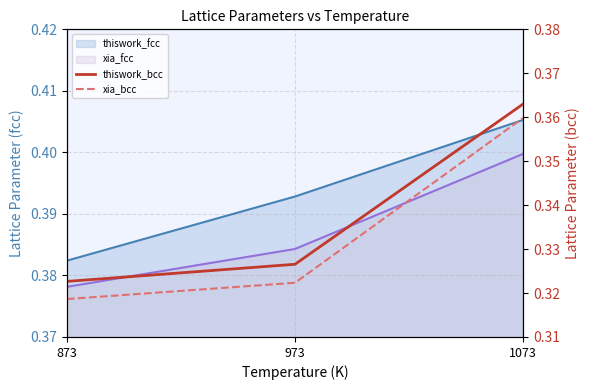

What is the average value of the xia_bcc series?

0.3